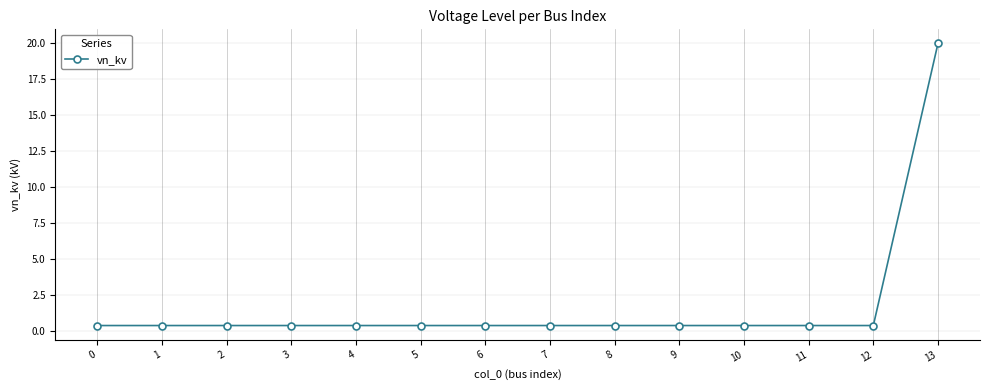

What is the difference between the maximum and minimum values?

19.6